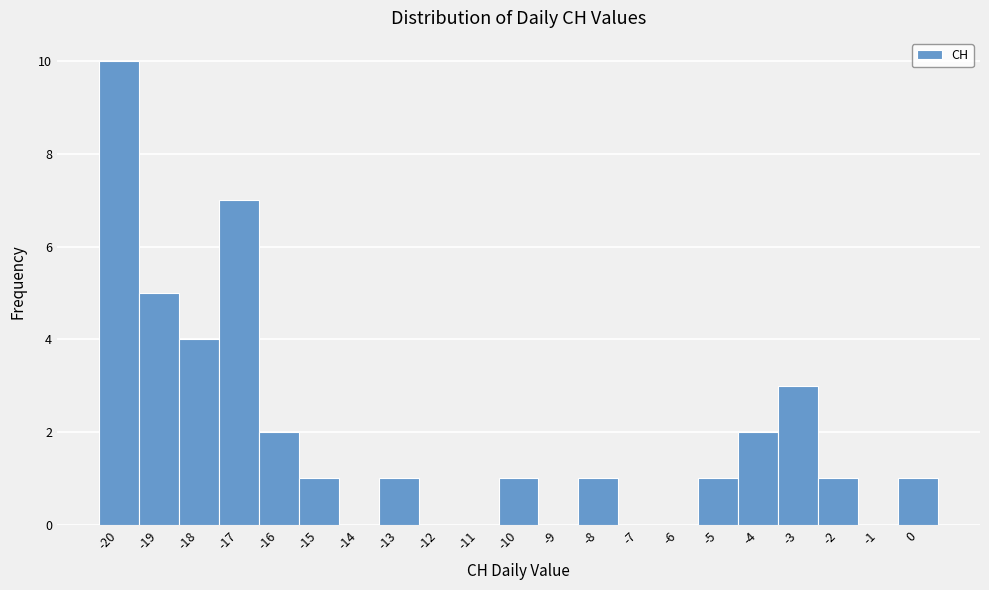

Reading left to right, transcribe this chart: for each bar, give the range it covers on the x-axis and its height. The values are not printed on the chart, so give them approximately, as read against the axis.

-20.5 to -19.5: 10
-19.5 to -18.5: 5
-18.5 to -17.5: 4
-17.5 to -16.5: 7
-16.5 to -15.5: 2
-15.5 to -14.5: 1
-14.5 to -13.5: 0
-13.5 to -12.5: 1
-12.5 to -11.5: 0
-11.5 to -10.5: 0
-10.5 to -9.5: 1
-9.5 to -8.5: 0
-8.5 to -7.5: 1
-7.5 to -6.5: 0
-6.5 to -5.5: 0
-5.5 to -4.5: 1
-4.5 to -3.5: 2
-3.5 to -2.5: 3
-2.5 to -1.5: 1
-1.5 to -0.5: 0
-0.5 to 0.5: 1